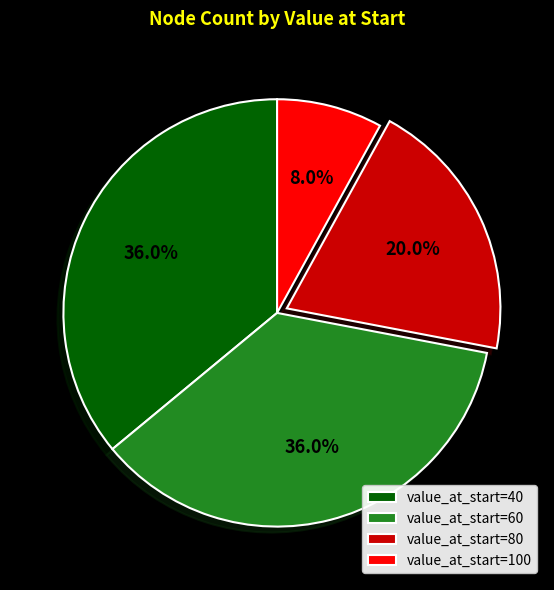

What is the ratio of the value at value_at_start=60 to the value at value_at_start=80?

1.8